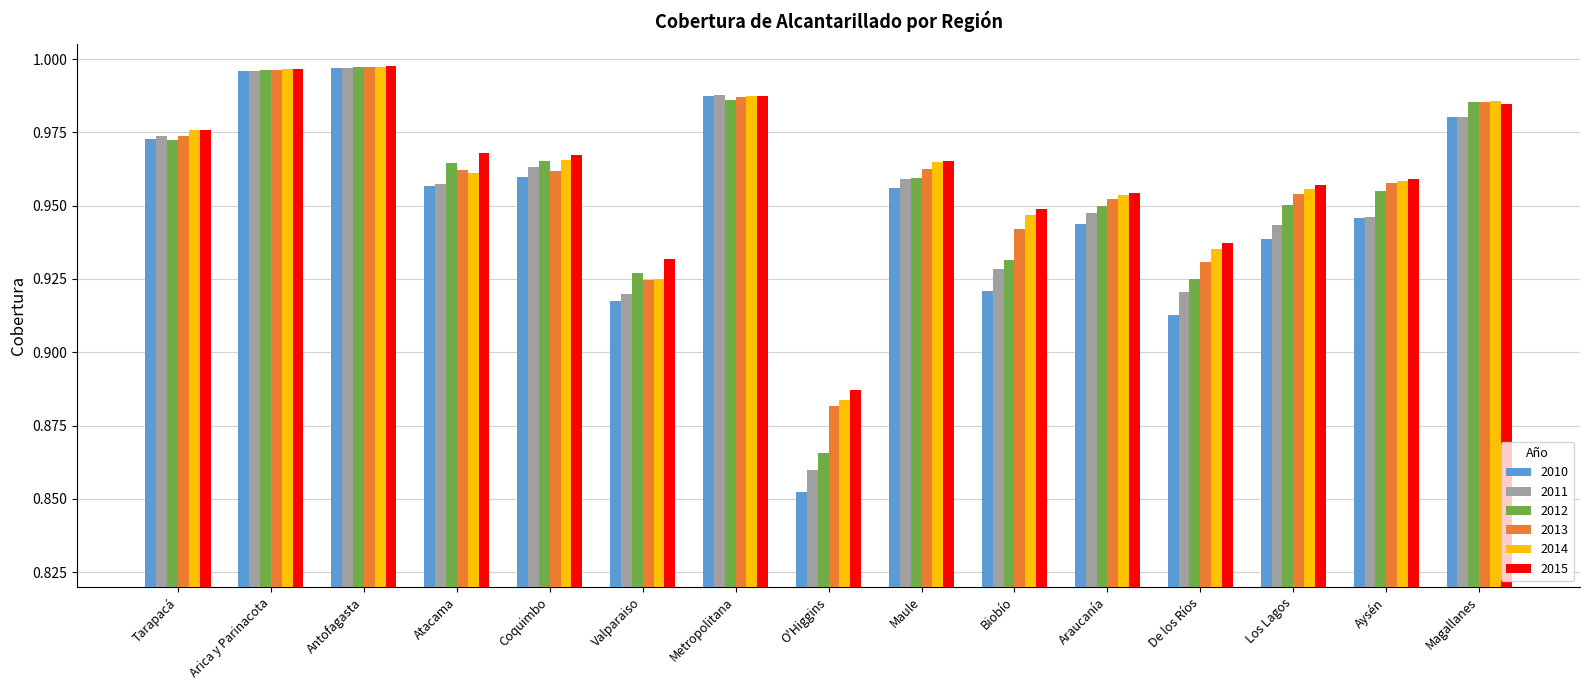

What position from the left is Atacama?

4